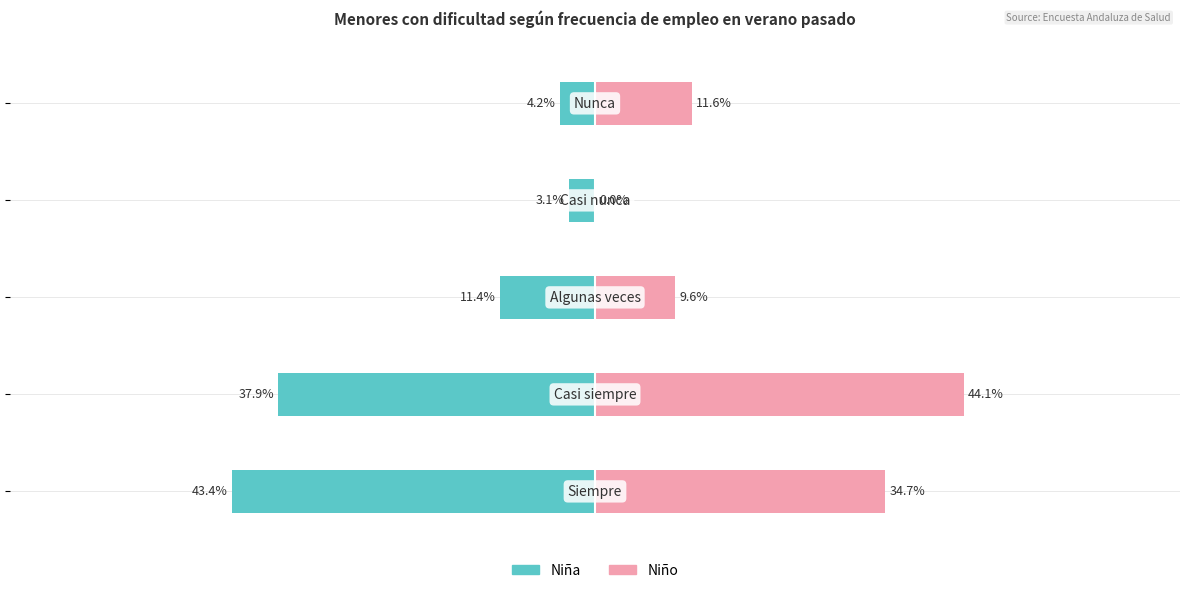

List the series in order of their overall mean, lowest first.

Niña, Niño